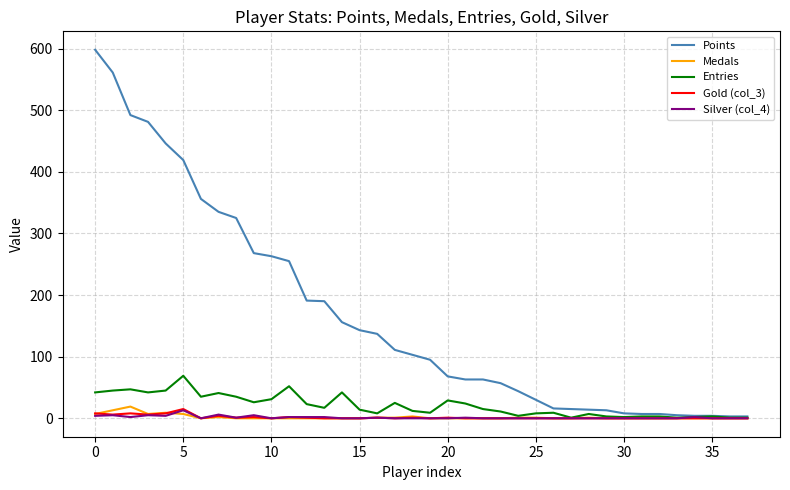

At how many categories does at least one series exceed 416?

6